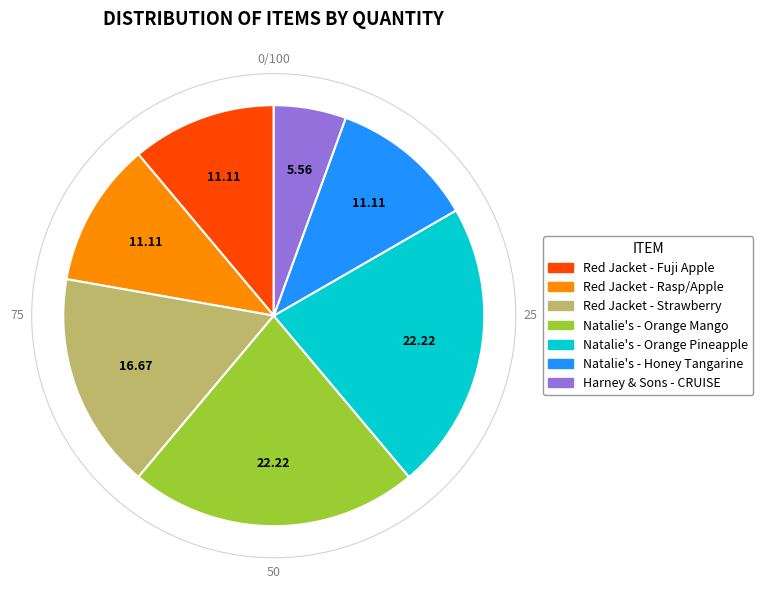

Does Harney & Sons - CRUISE account for over 50% of the chart?

No